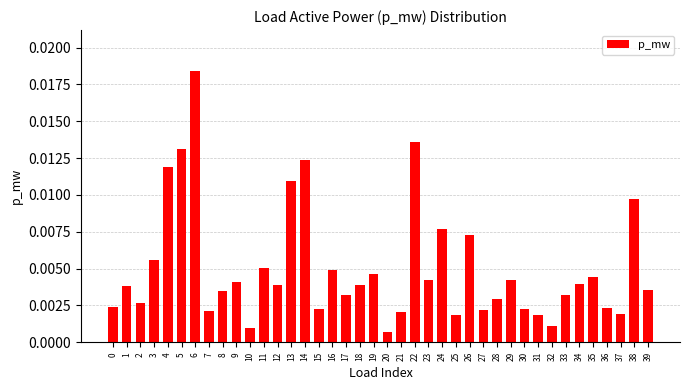

Which category has the highest value across all series?

6